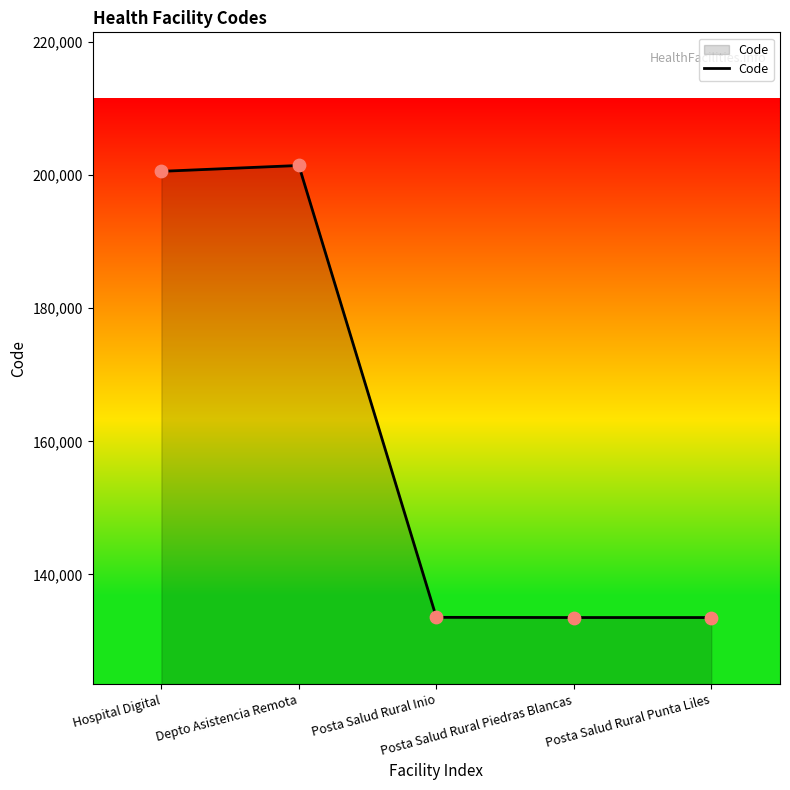

Between Posta Salud Rural Inio and Hospital Digital, which is larger?

Hospital Digital